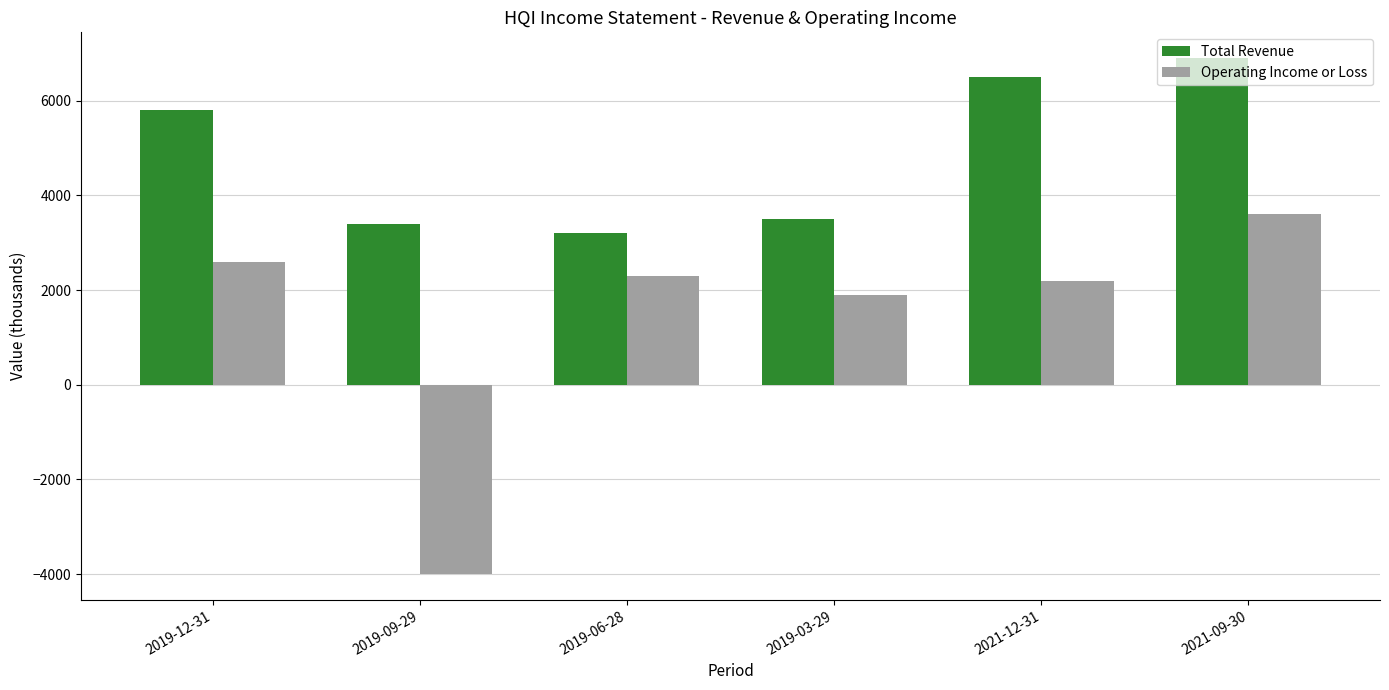

Where is Total Revenue nearest to the value 5050?

2019-12-31